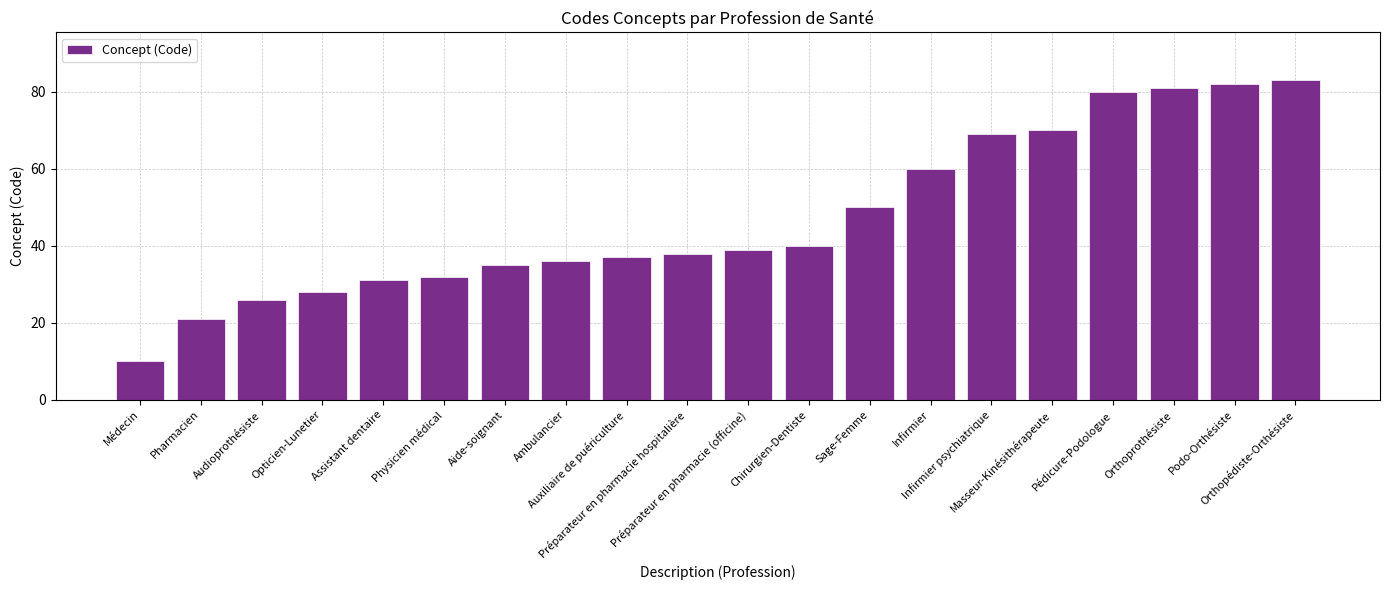

What is the difference between the second highest and second lowest values?

61